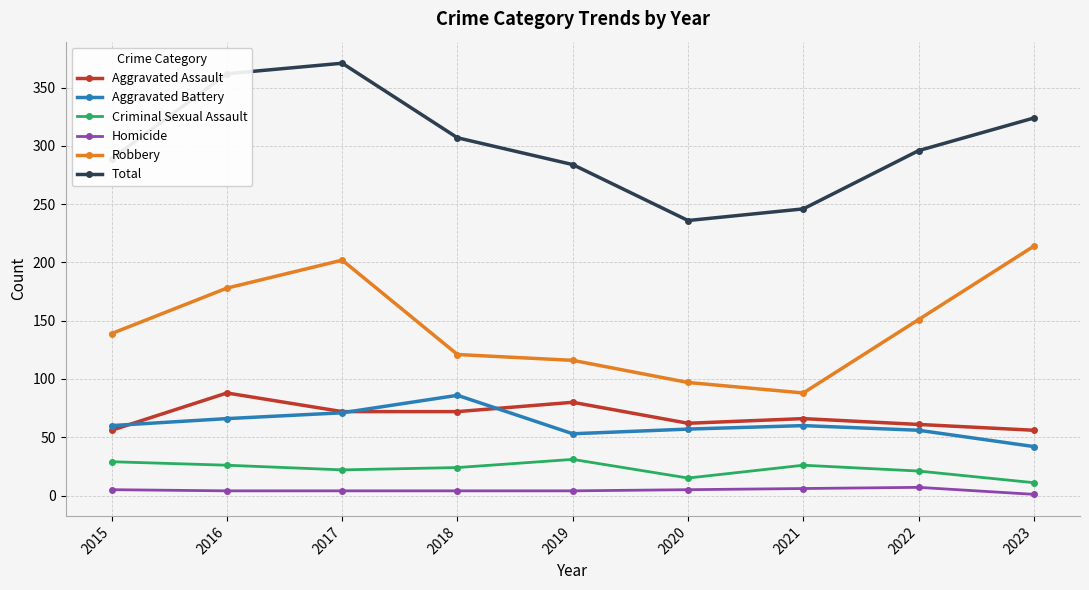

What is the value of the Aggravated Assault point at the 9th from the left?

56